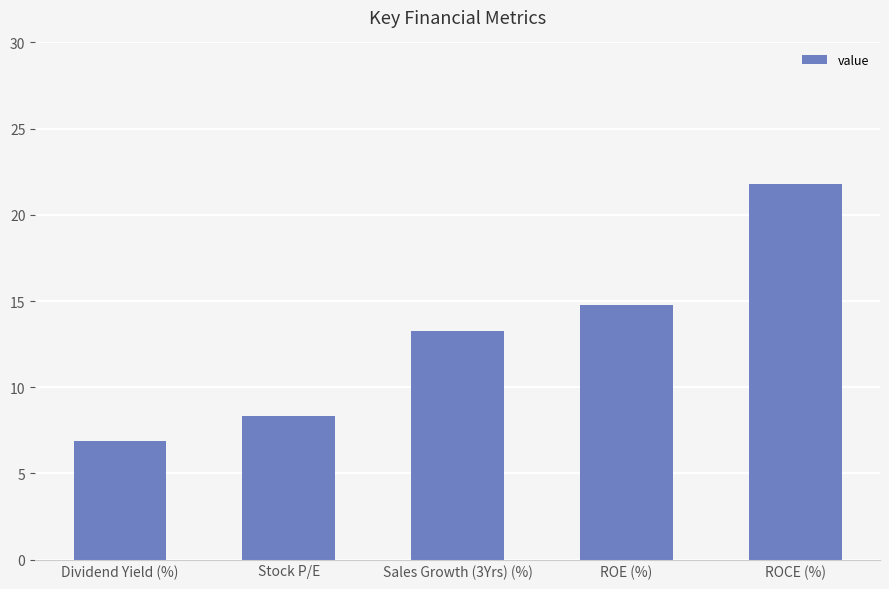

True or false: the data shows 14.8 at ROE (%).

True